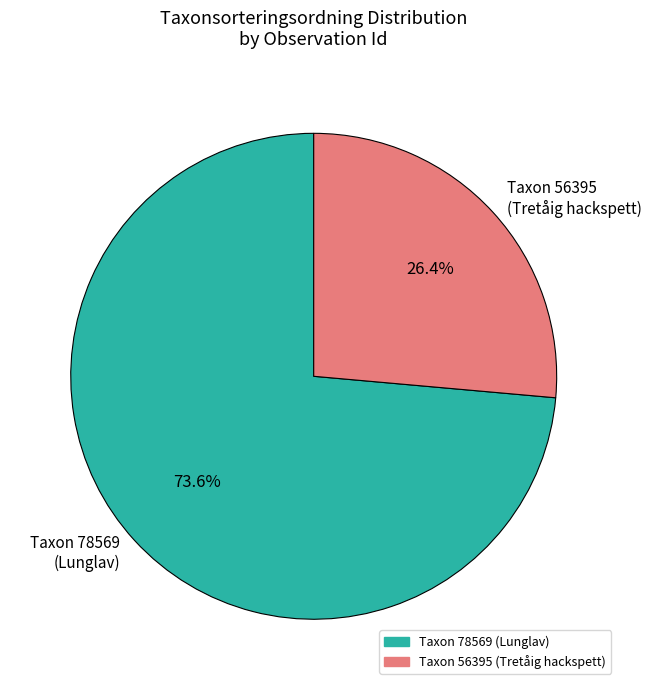

How many segments does this pie chart have?

2